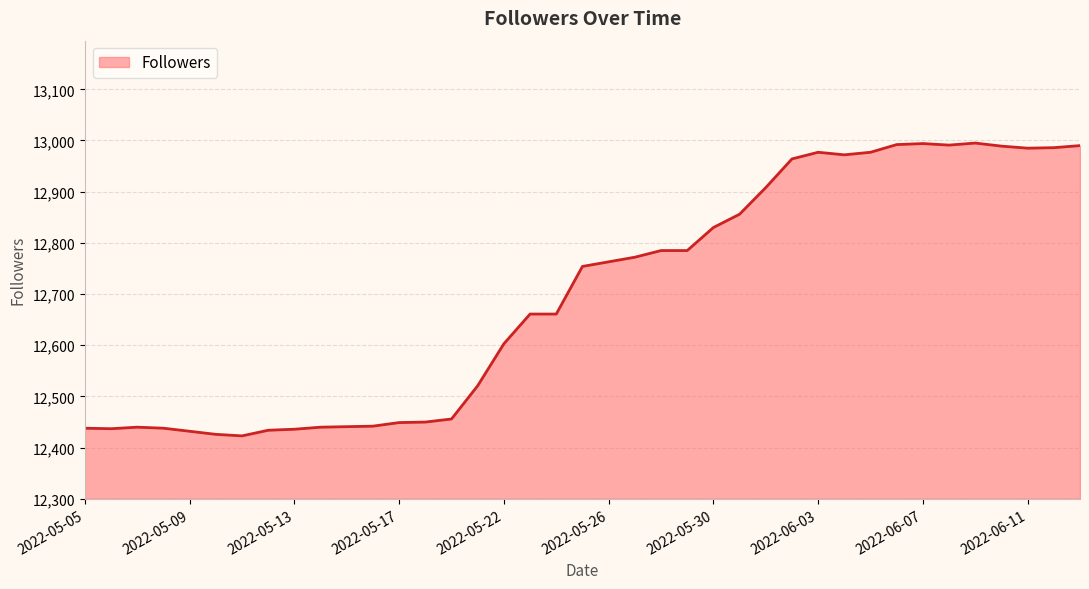

What is the difference between the second highest and second lowest values?

568